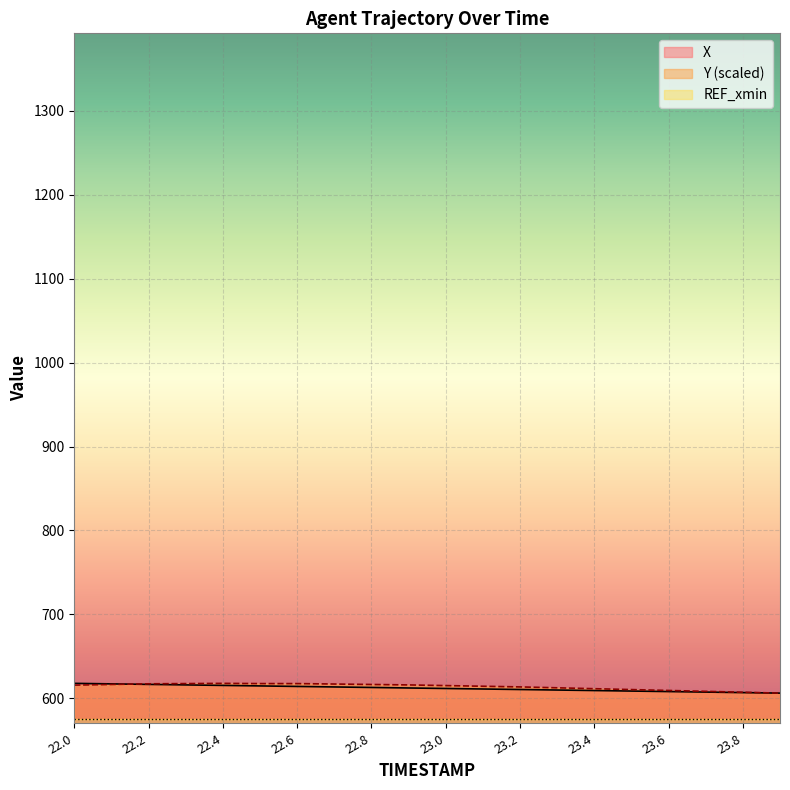

At which label does Y first exceed 615?

22.0